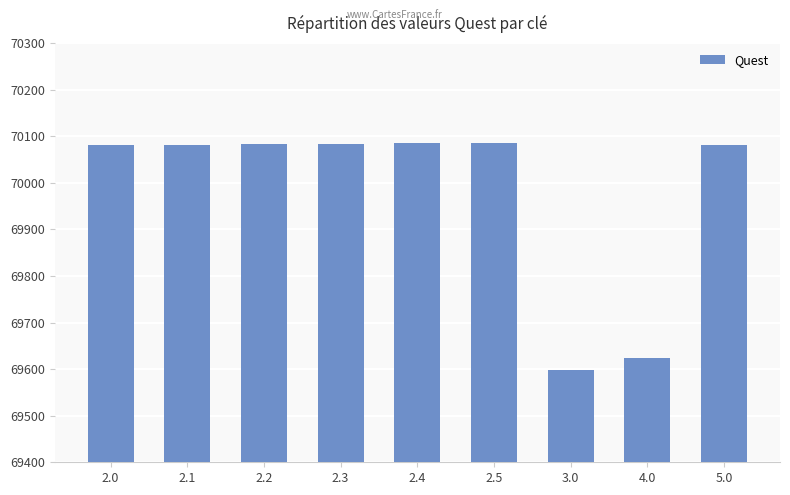

Where is the data nearest to the value 69841?

4.0